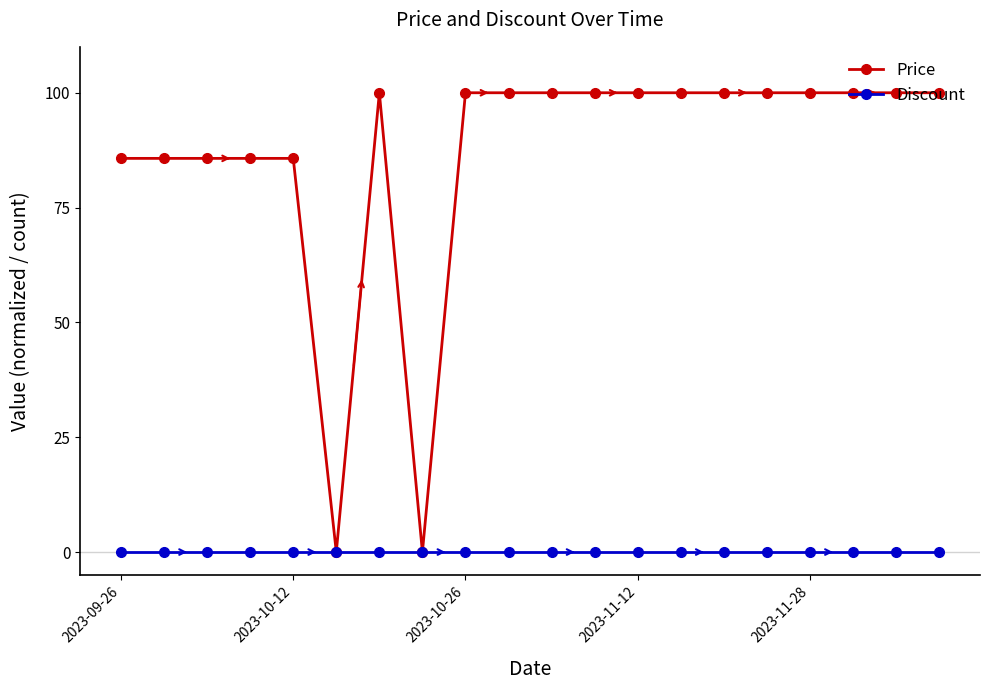

True or false: Price has more than 0 interior local peaks.

True